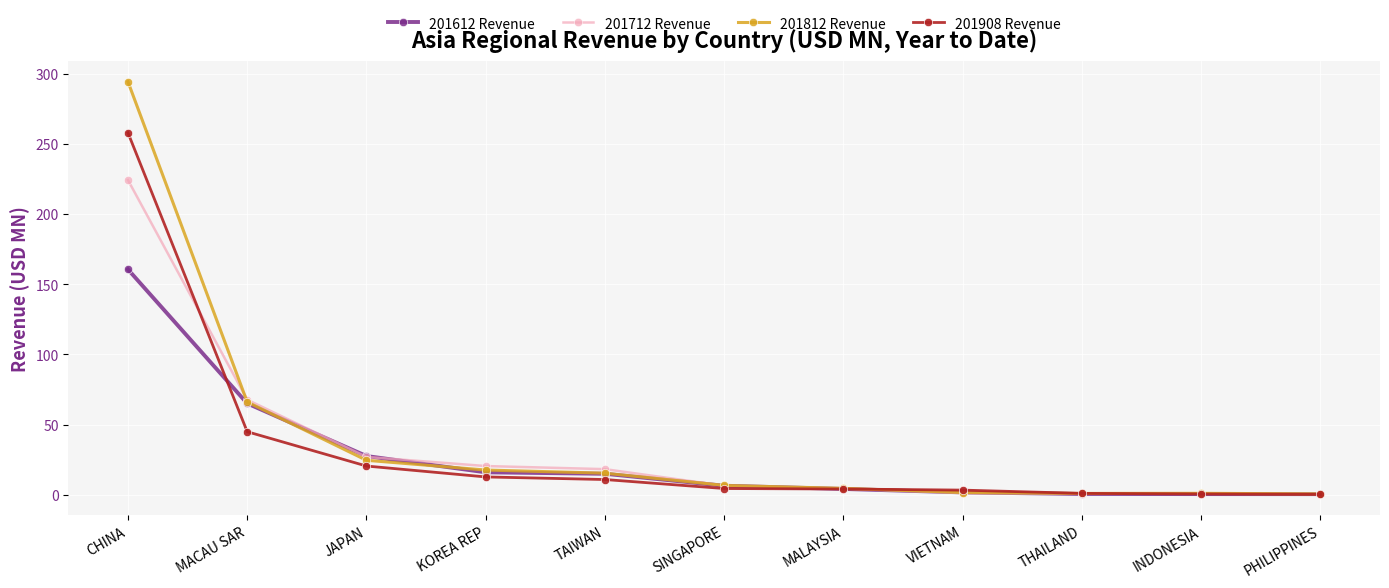

What is the highest value of the 201712 Revenue series?

224.2